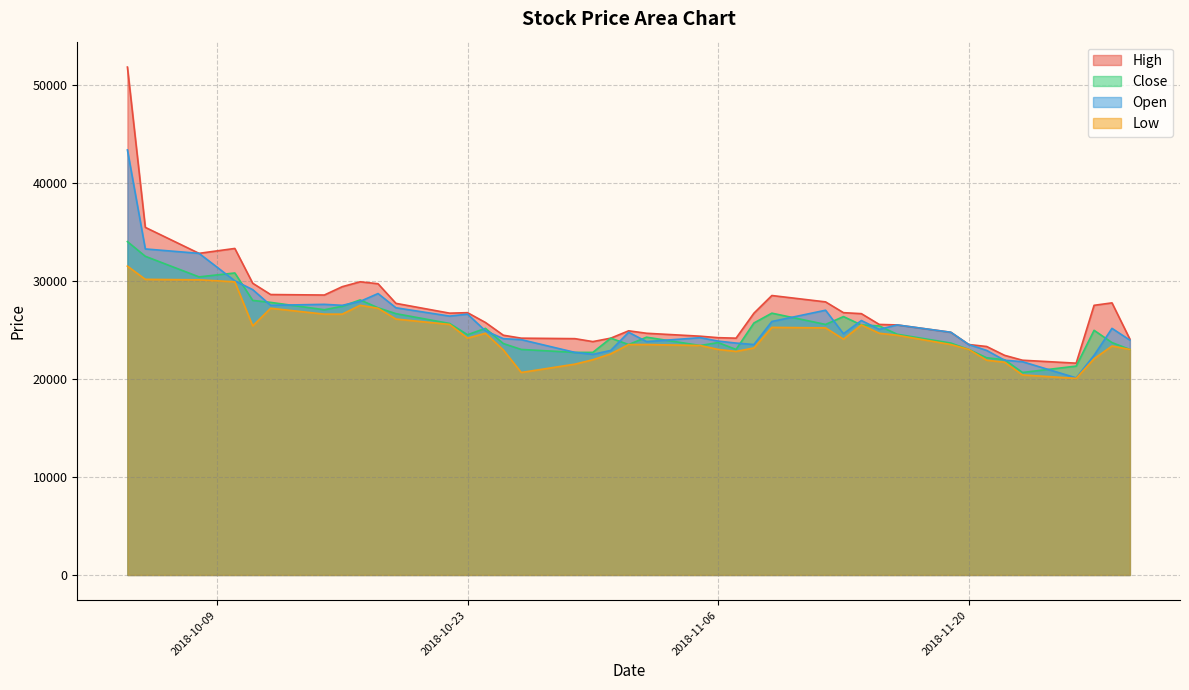

How many lines are shown in the chart?

4